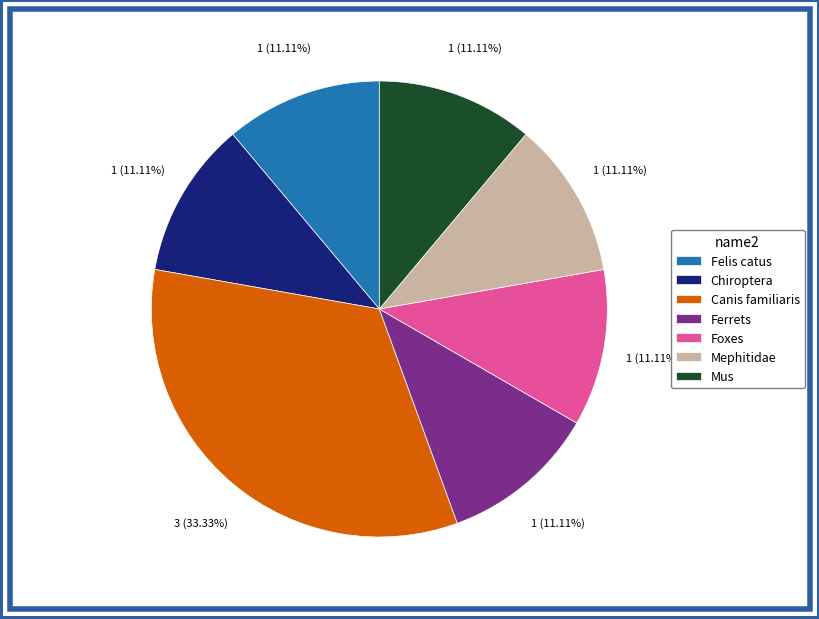

What is the ratio of the value at Foxes to the value at Mephitidae?

1.0